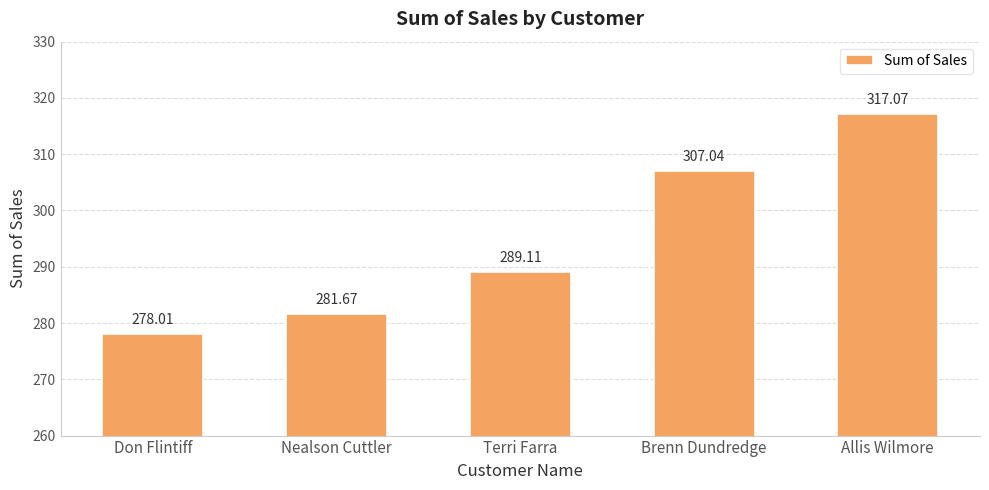

How many data points does each series have?

5